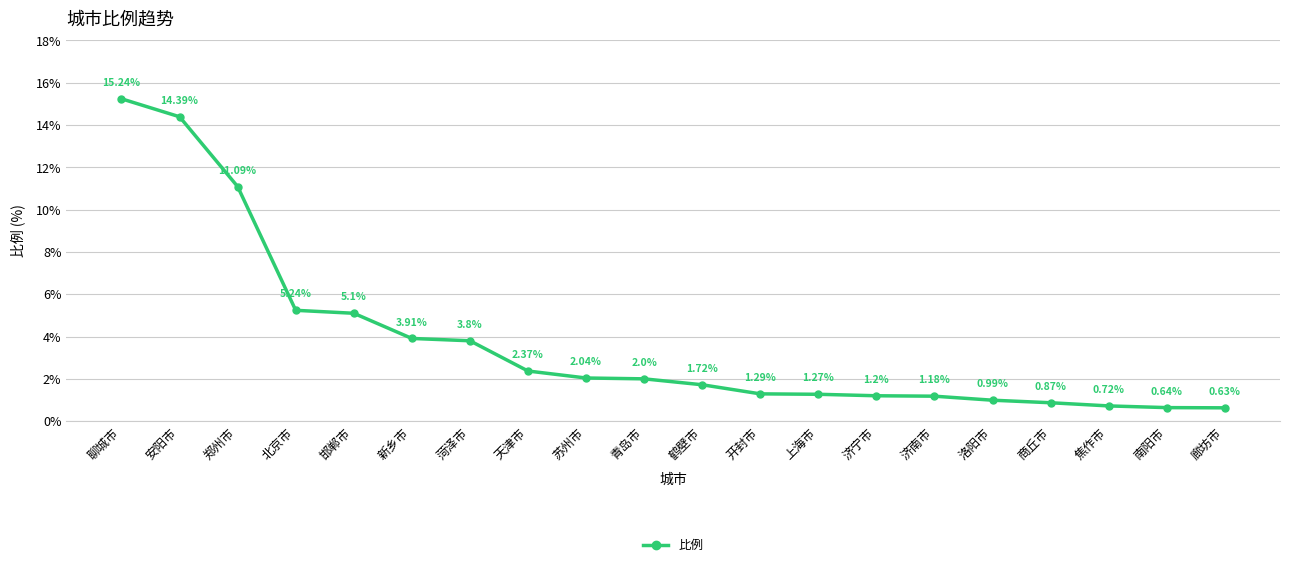

Which has a higher value, 廊坊市 or 安阳市?

安阳市